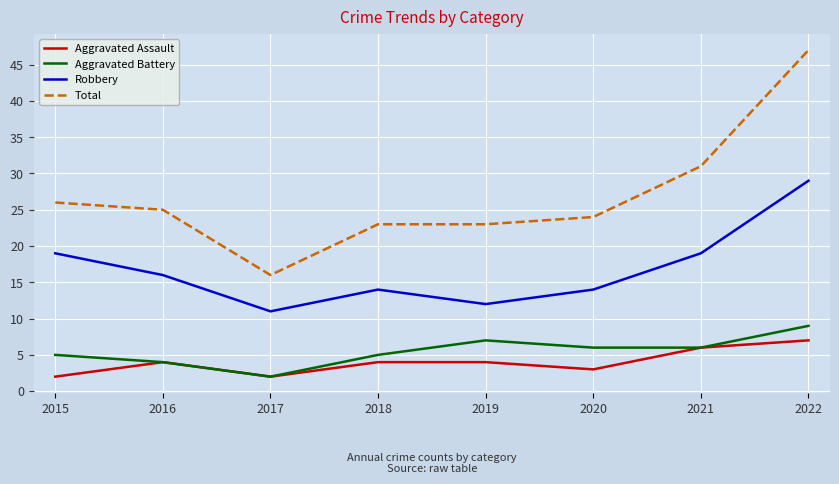

What is the greatest value displayed?

47